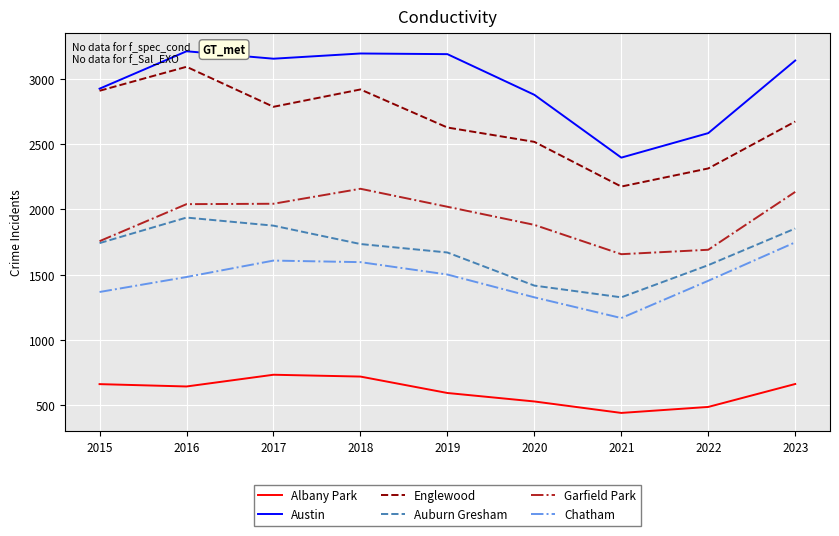

Where does the Englewood series first go above 2675?

2015